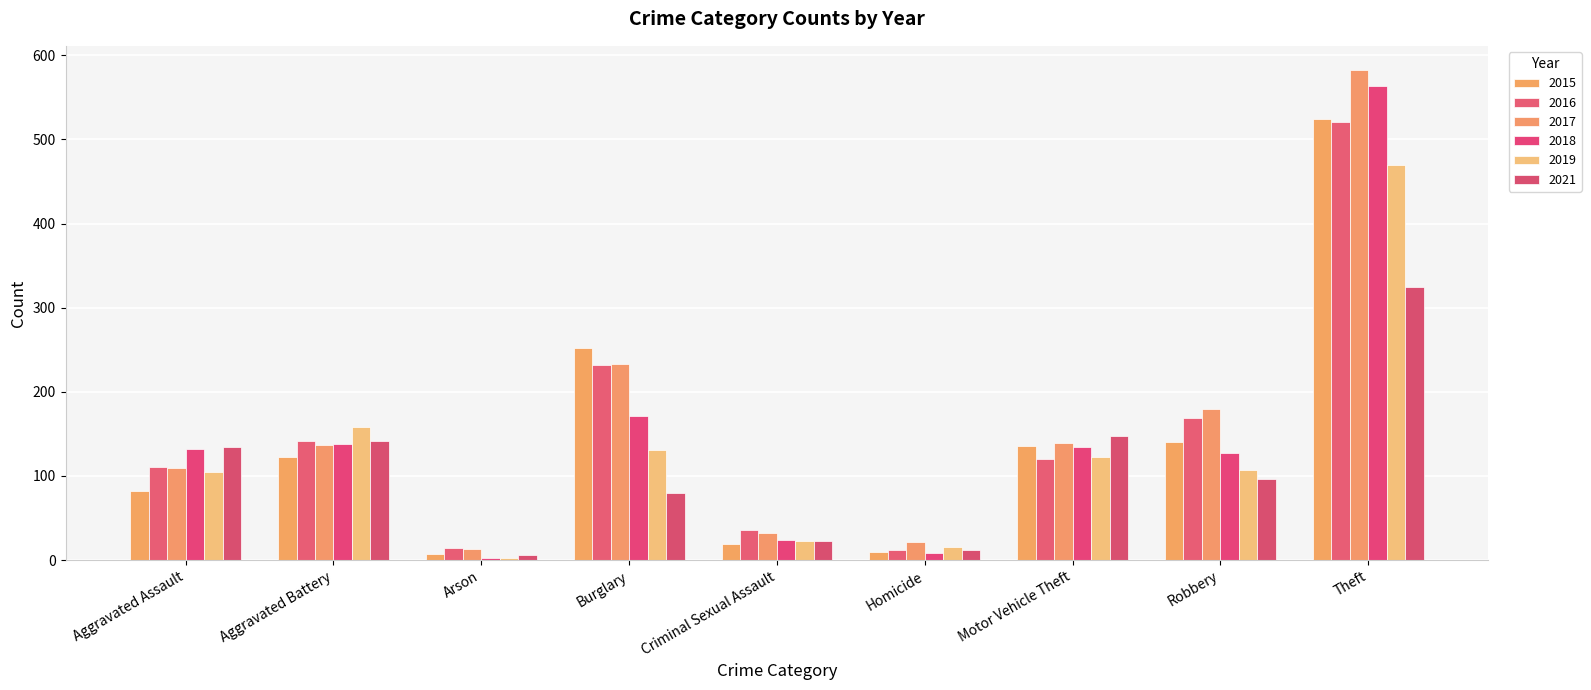

Reading left to right, list all the values displayed in this chart.

2015: Aggravated Assault=82	Aggravated Battery=123	Arson=7	Burglary=252	Criminal Sexual Assault=19	Homicide=10	Motor Vehicle Theft=136	Robbery=140	Theft=524
2016: Aggravated Assault=111	Aggravated Battery=142	Arson=14	Burglary=232	Criminal Sexual Assault=36	Homicide=12	Motor Vehicle Theft=120	Robbery=169	Theft=521
2017: Aggravated Assault=110	Aggravated Battery=137	Arson=13	Burglary=233	Criminal Sexual Assault=32	Homicide=22	Motor Vehicle Theft=139	Robbery=180	Theft=582
2018: Aggravated Assault=132	Aggravated Battery=138	Arson=2	Burglary=171	Criminal Sexual Assault=24	Homicide=9	Motor Vehicle Theft=135	Robbery=127	Theft=563
2019: Aggravated Assault=105	Aggravated Battery=158	Arson=3	Burglary=131	Criminal Sexual Assault=23	Homicide=16	Motor Vehicle Theft=123	Robbery=107	Theft=470
2021: Aggravated Assault=134	Aggravated Battery=141	Arson=6	Burglary=80	Criminal Sexual Assault=23	Homicide=12	Motor Vehicle Theft=147	Robbery=97	Theft=324